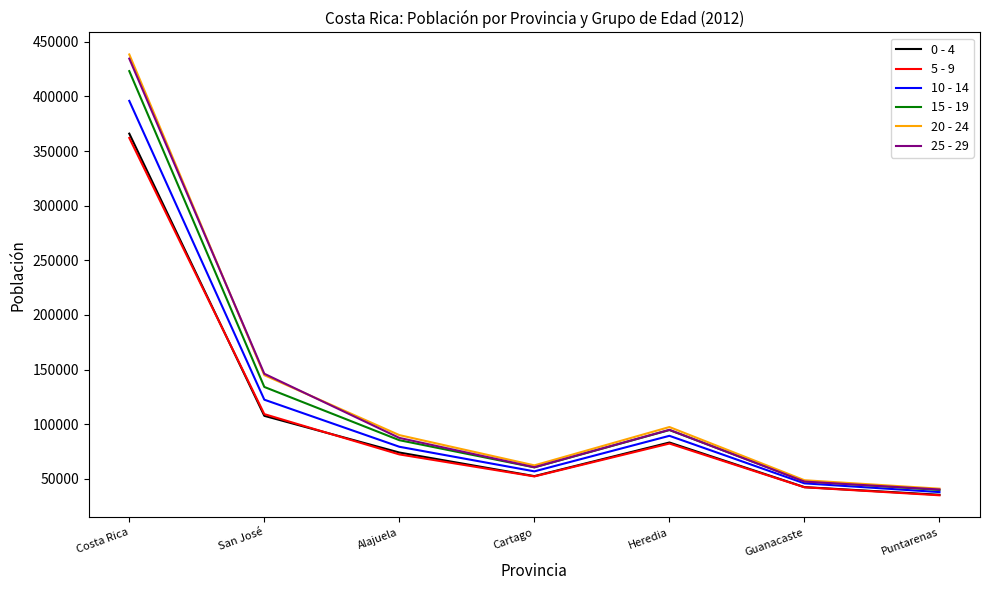

What is the maximum value for 10 - 14?

395854